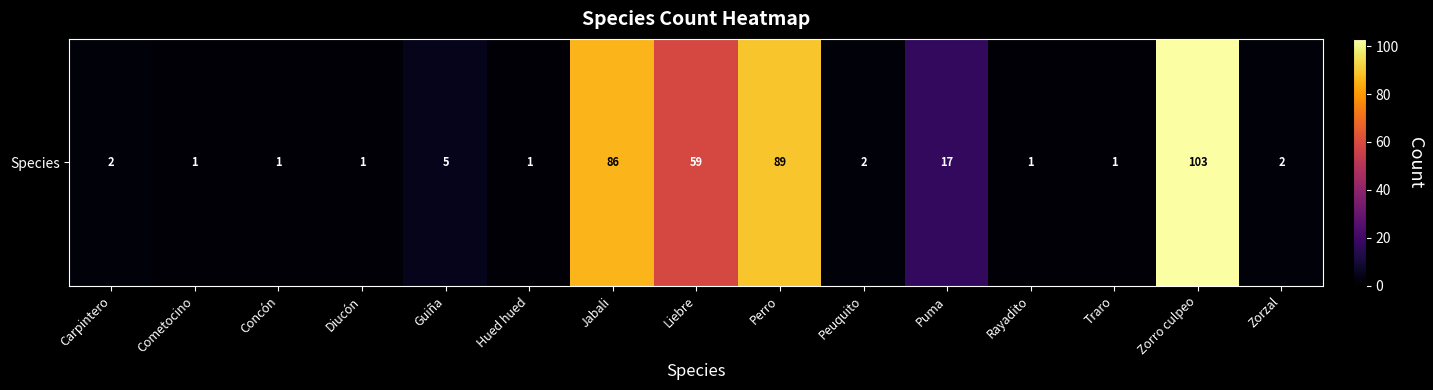

At which category does the chart reach its peak across all series?

Zorro culpeo